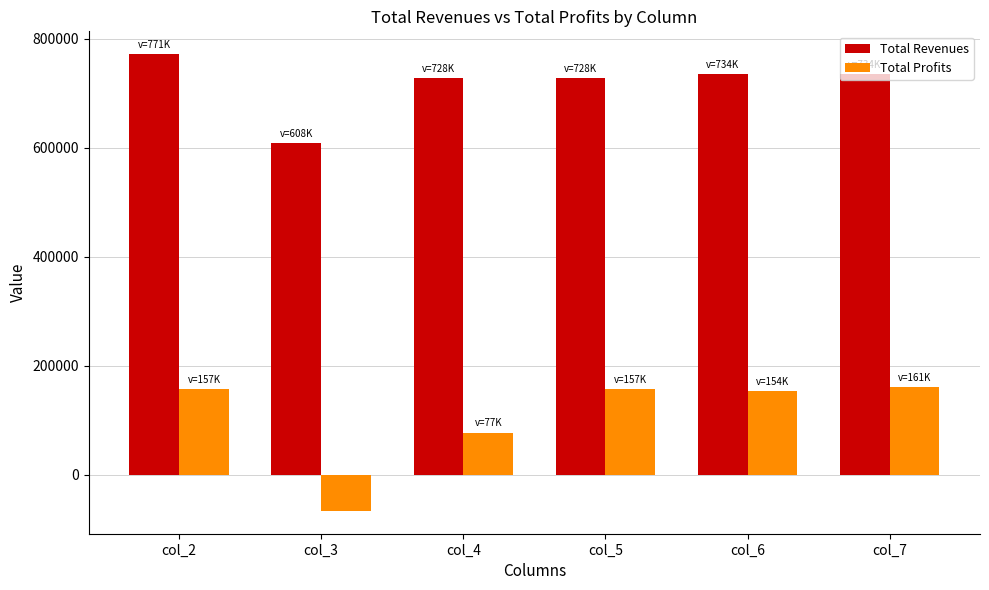

Rank the series by their average value, from lowest to highest.

Total Profits, Total Revenues